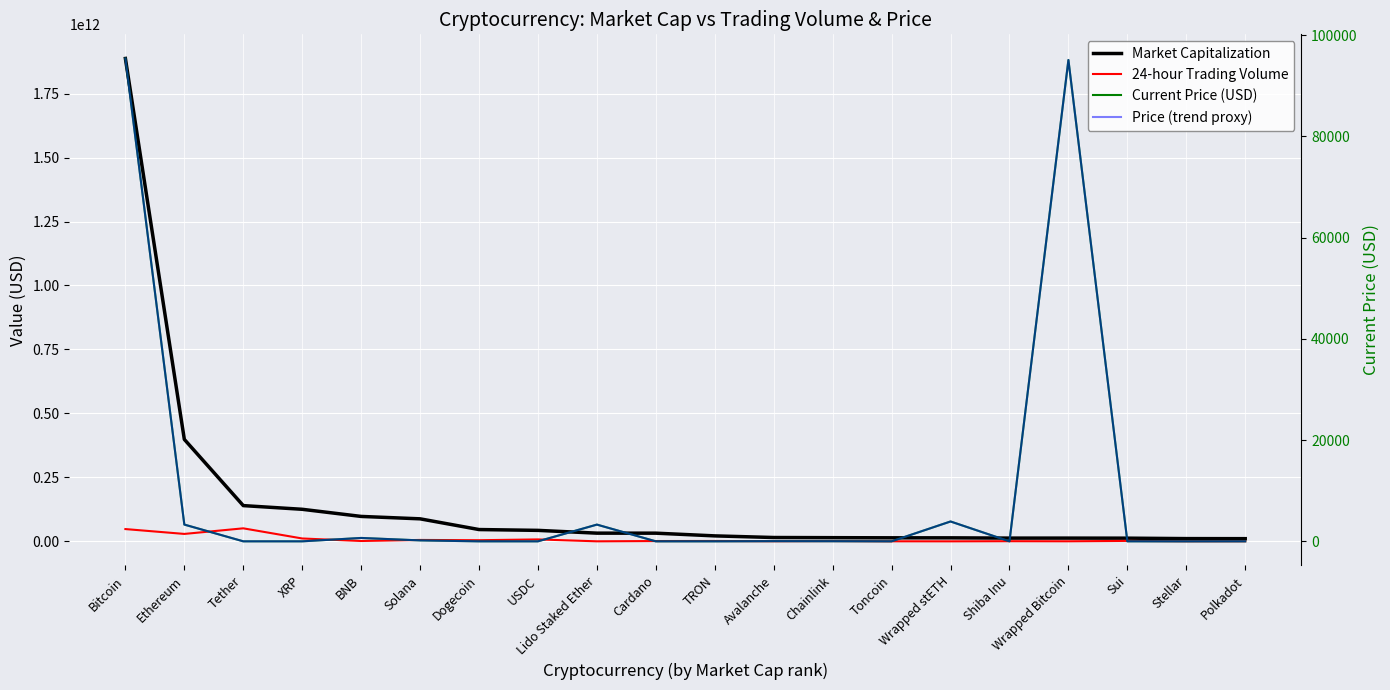

What are all the series names shown in the legend?

Market Capitalization, 24-hour Trading Volume, Current Price (USD), Price (trend proxy)